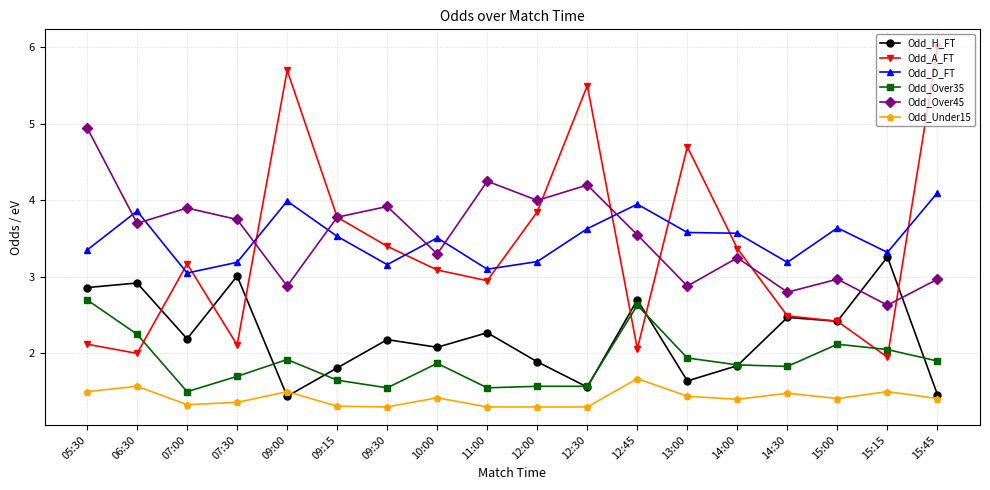

List the series in order of their peak value, lowest first.

Odd_Under15, Odd_Over35, Odd_H_FT, Odd_D_FT, Odd_Over45, Odd_A_FT